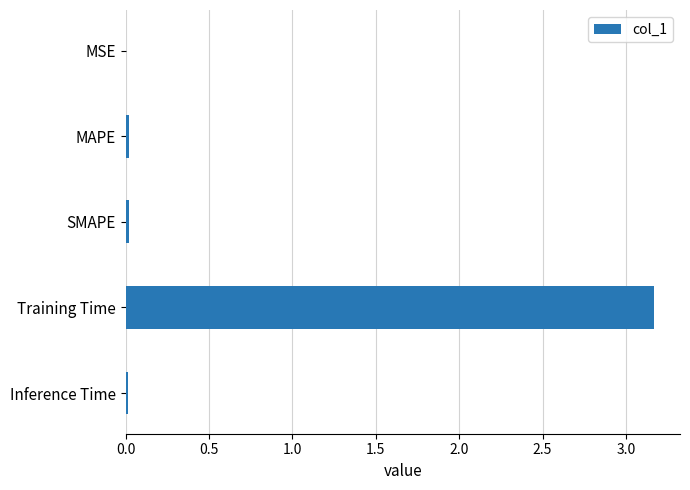

Which has a higher value, Inference Time or Training Time?

Training Time